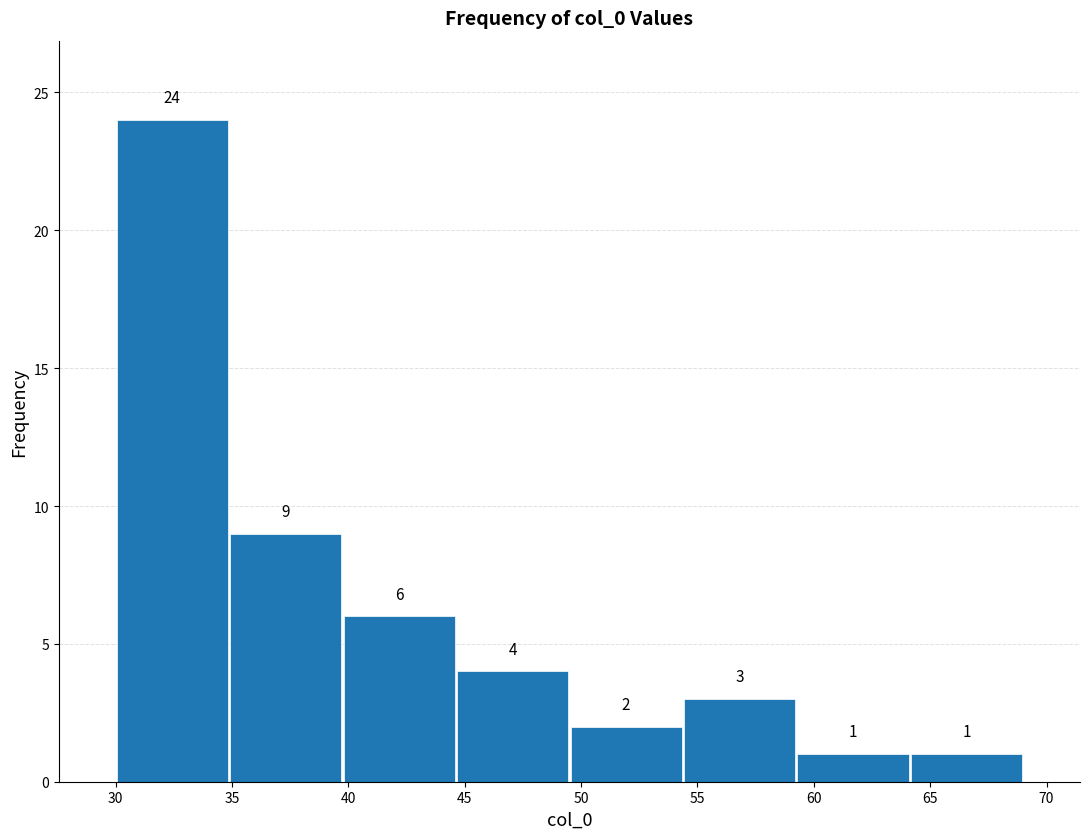

Reading left to right, transcribe this chart: for each bar, give the range it covers on the x-axis and its height. The bar edges are not printed on the chart, so give them approximately, as read against the axis.

30.0 to 35.0: 24
35.0 to 40.0: 9
40.0 to 44.5: 6
44.5 to 49.5: 4
49.5 to 54.5: 2
54.5 to 59.5: 3
59.5 to 64.0: 1
64.0 to 69.0: 1